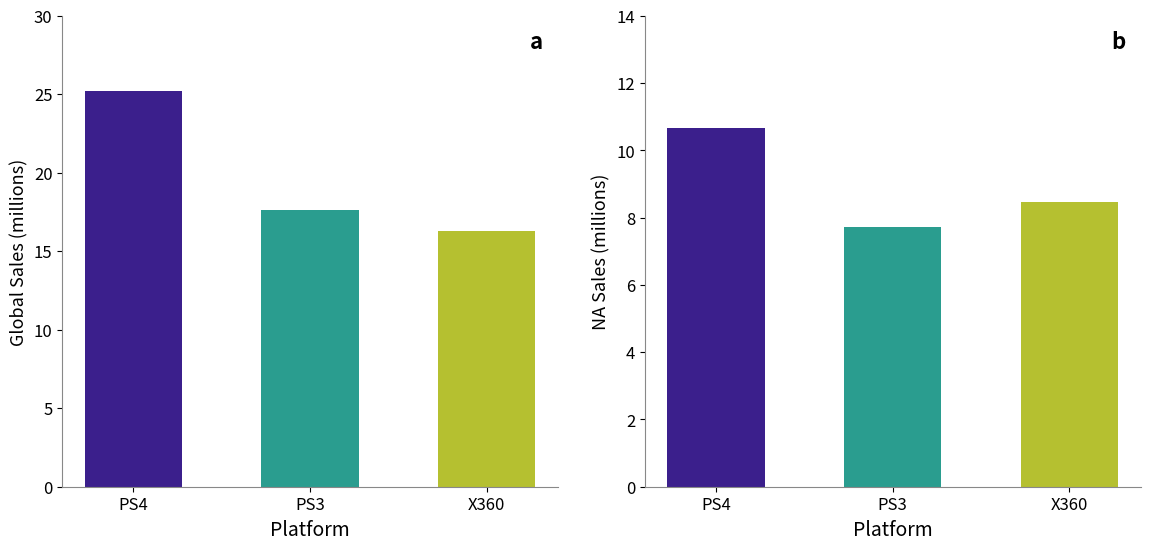

Is it true that global_sales equals 16.3 at na_sales?

True